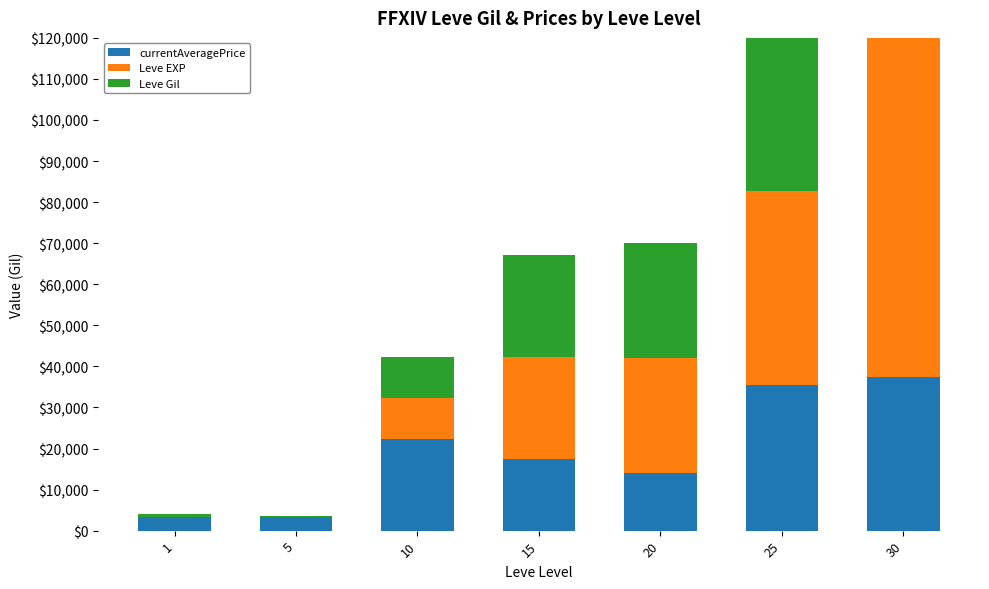

What is the value of the Leve Gil bar at the 4th from the left?

24790.0